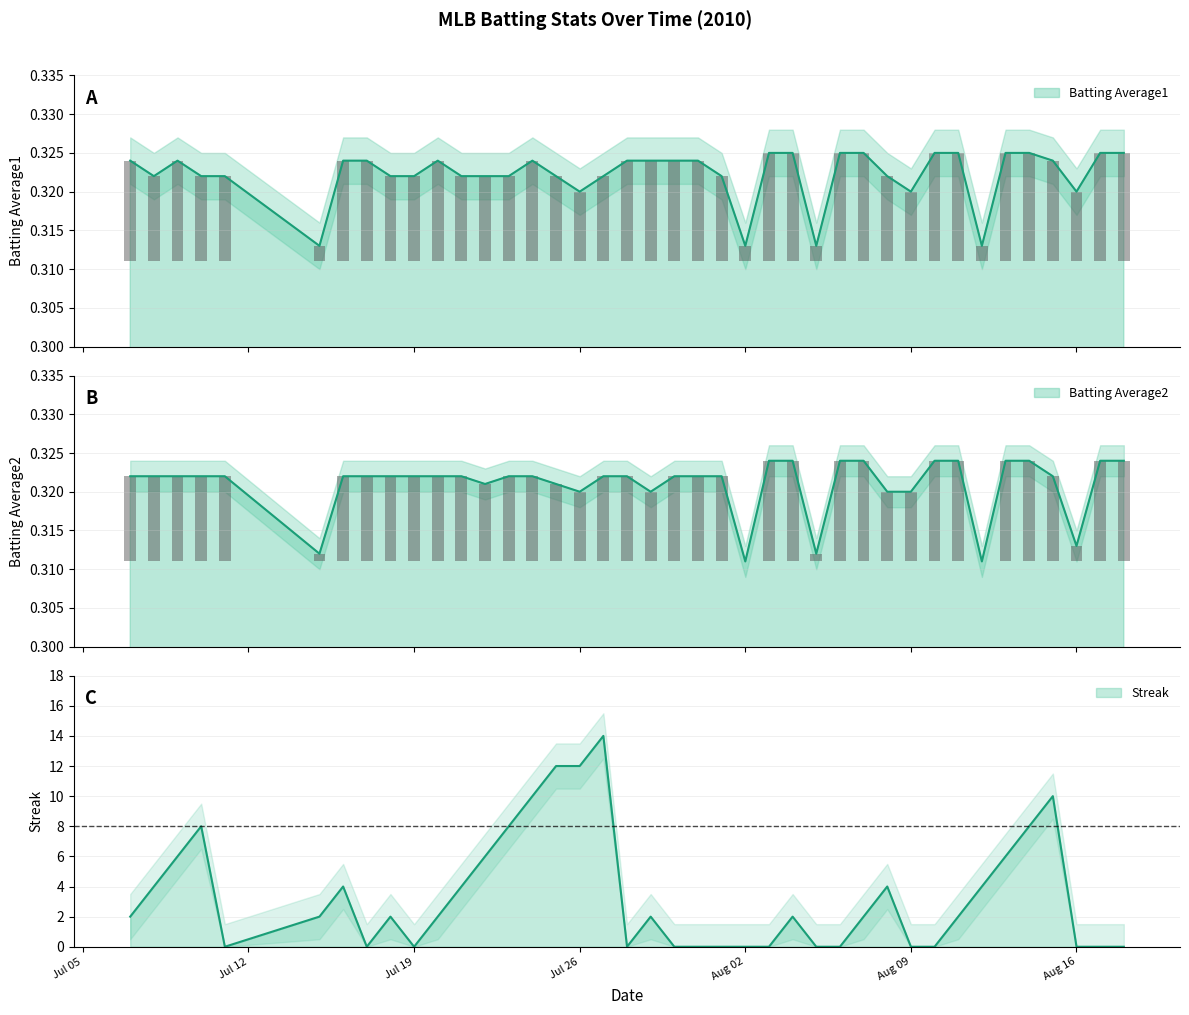

What is the maximum value shown in the chart?

14.0